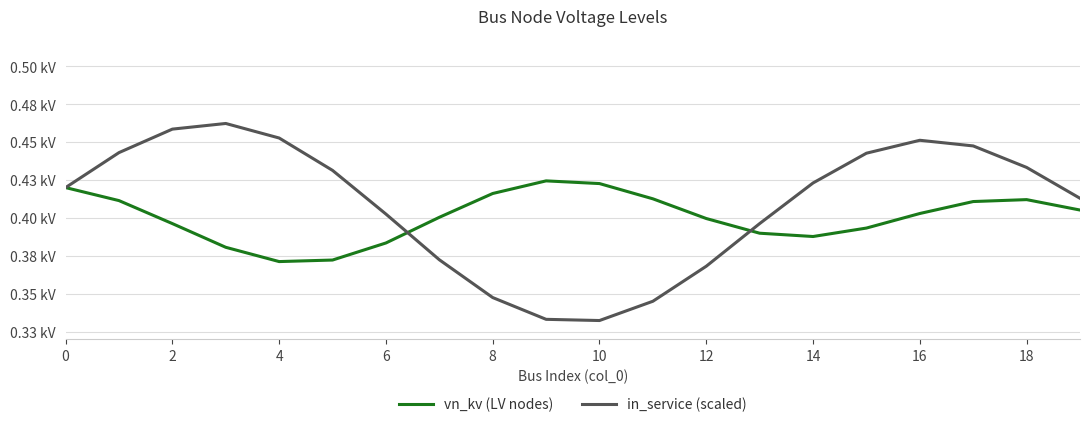

Does the chart display data point markers on the line(s)?

No